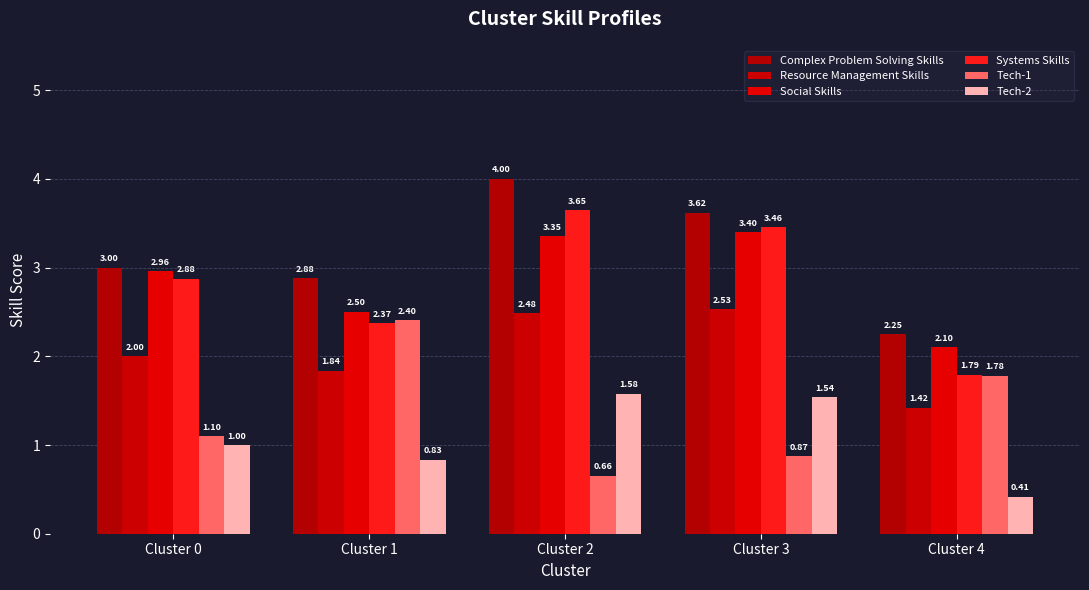

What is the value of the Systems Skills bar at the 2nd from the left?

2.4